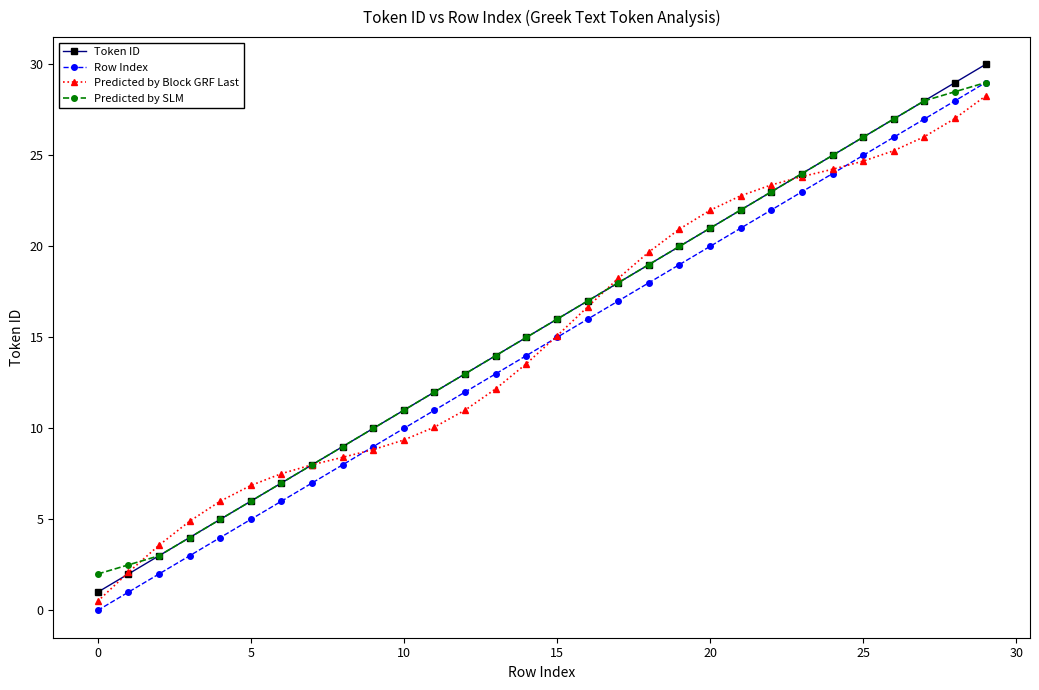

How many intersections are there between Predicted by Block GRF Last and Token ID?

4